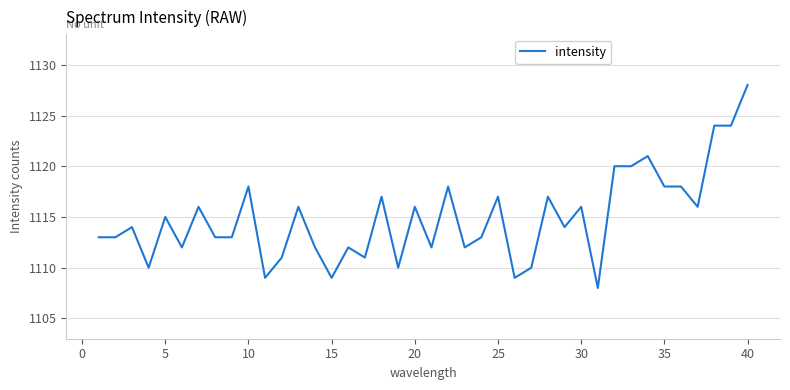

What is the difference between the maximum and minimum values?

20